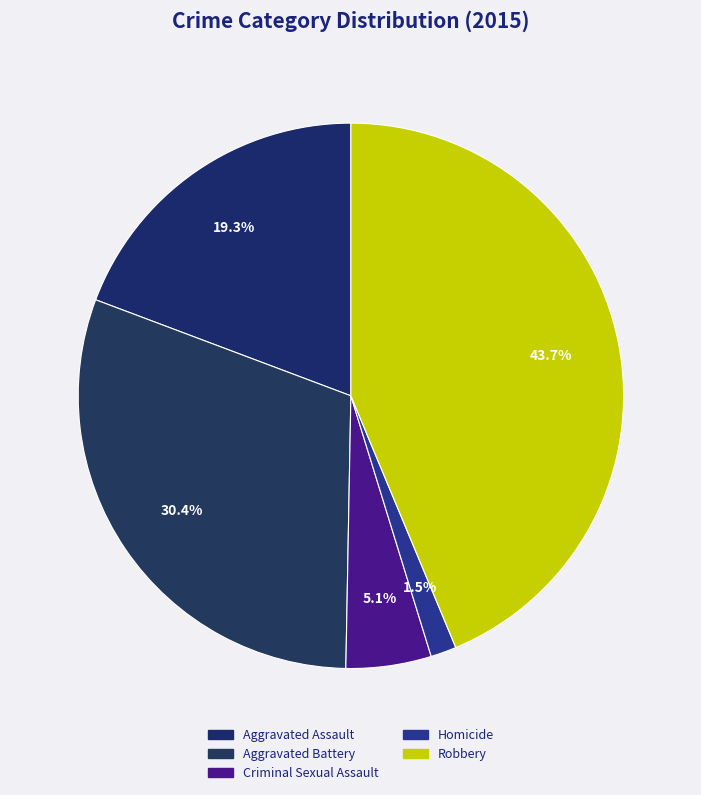

Which has a higher value, Criminal Sexual Assault or Aggravated Assault?

Aggravated Assault